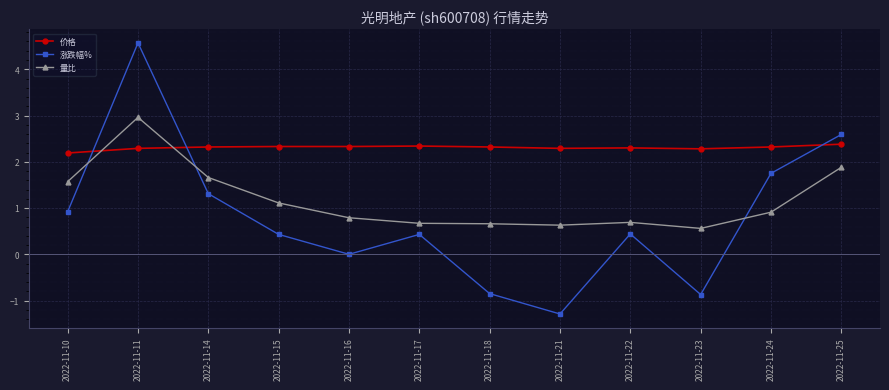

Does the chart have visible grid lines?

Yes